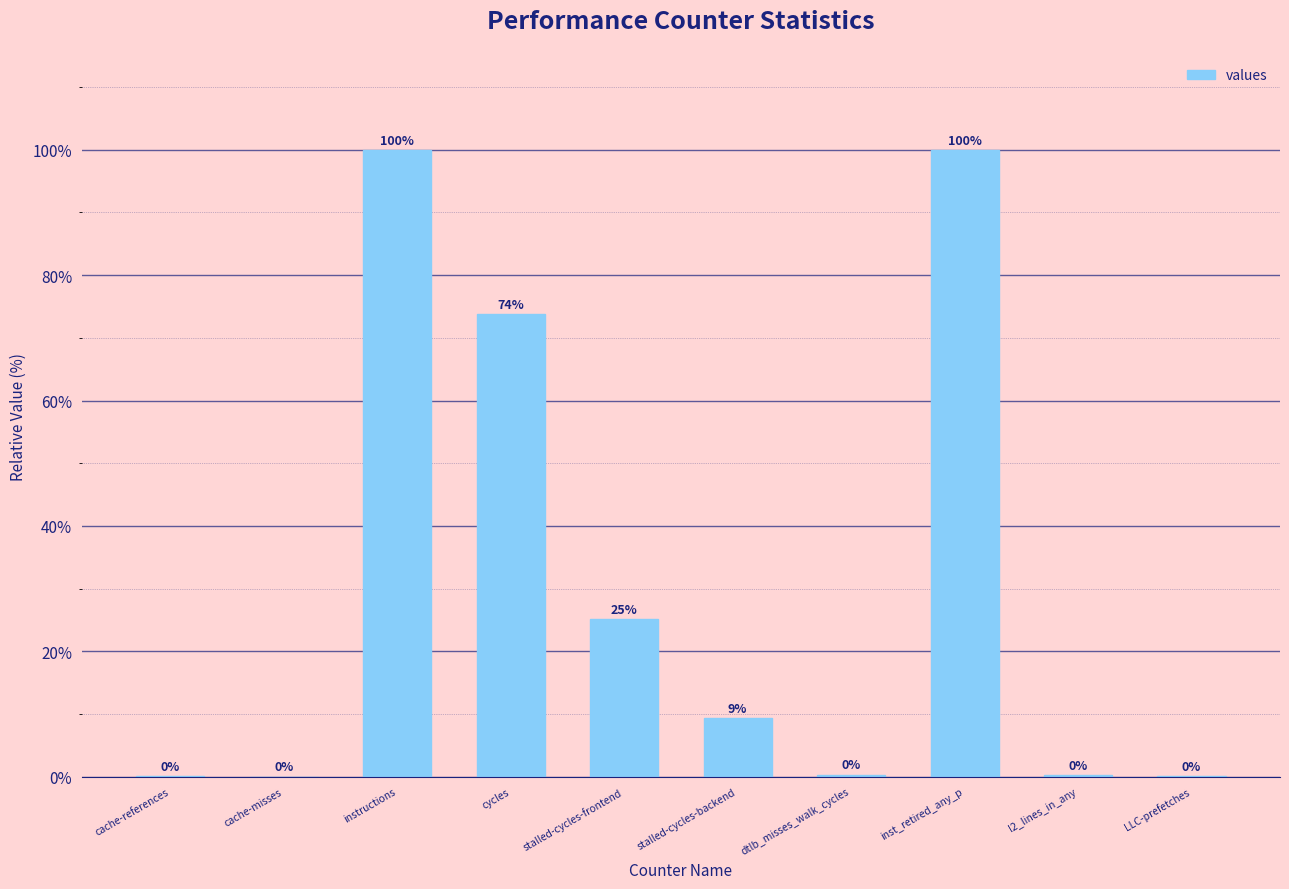

Which has a higher value, stalled-cycles-backend or cycles?

cycles